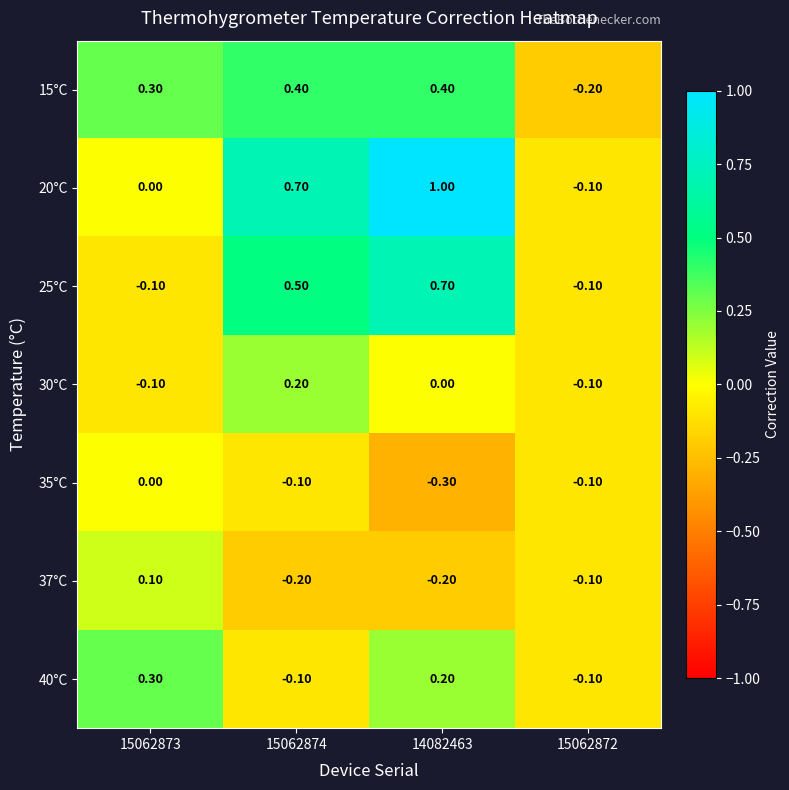

What is the difference between the 35°C values at 15062873 and 14082463?

0.3